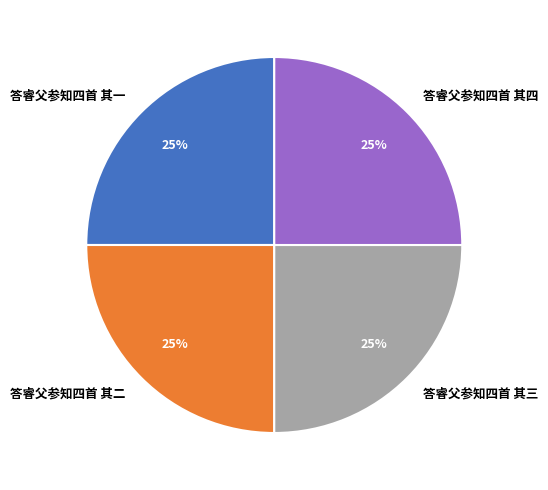

To the nearest percent, what percentage of the pie is 答睿父参知四首 其一?

25%